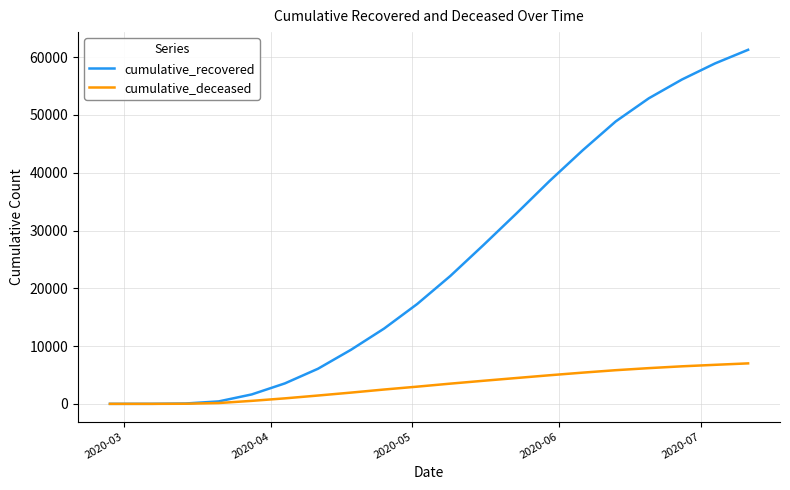

List the series in order of their peak value, lowest first.

cumulative_deceased, cumulative_recovered